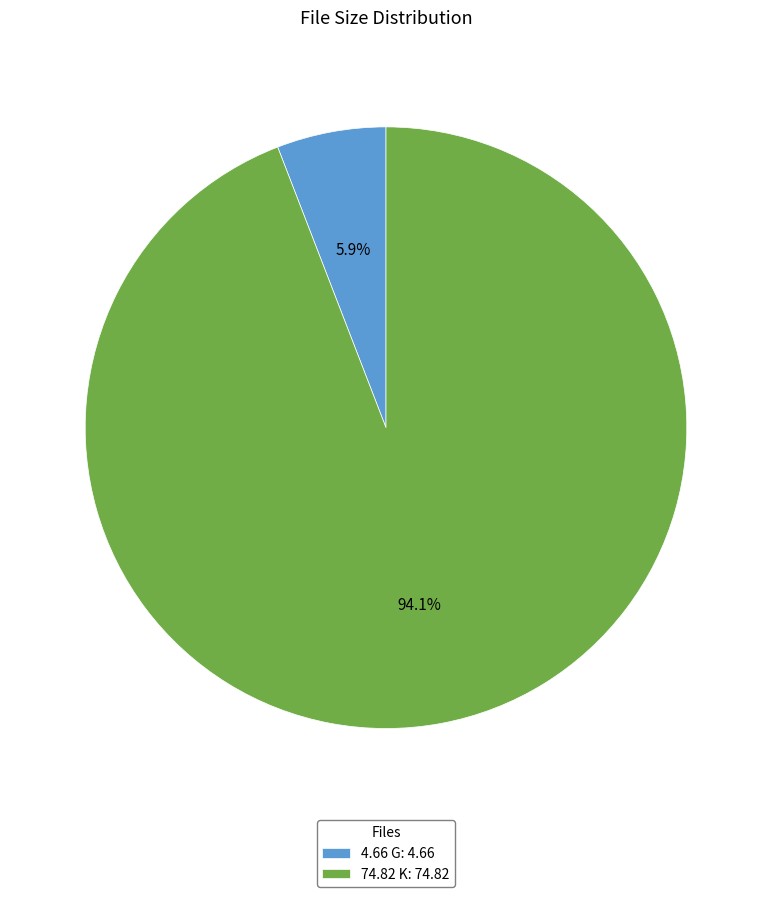

Is it true that 4.66 G is 1% of the pie?

False